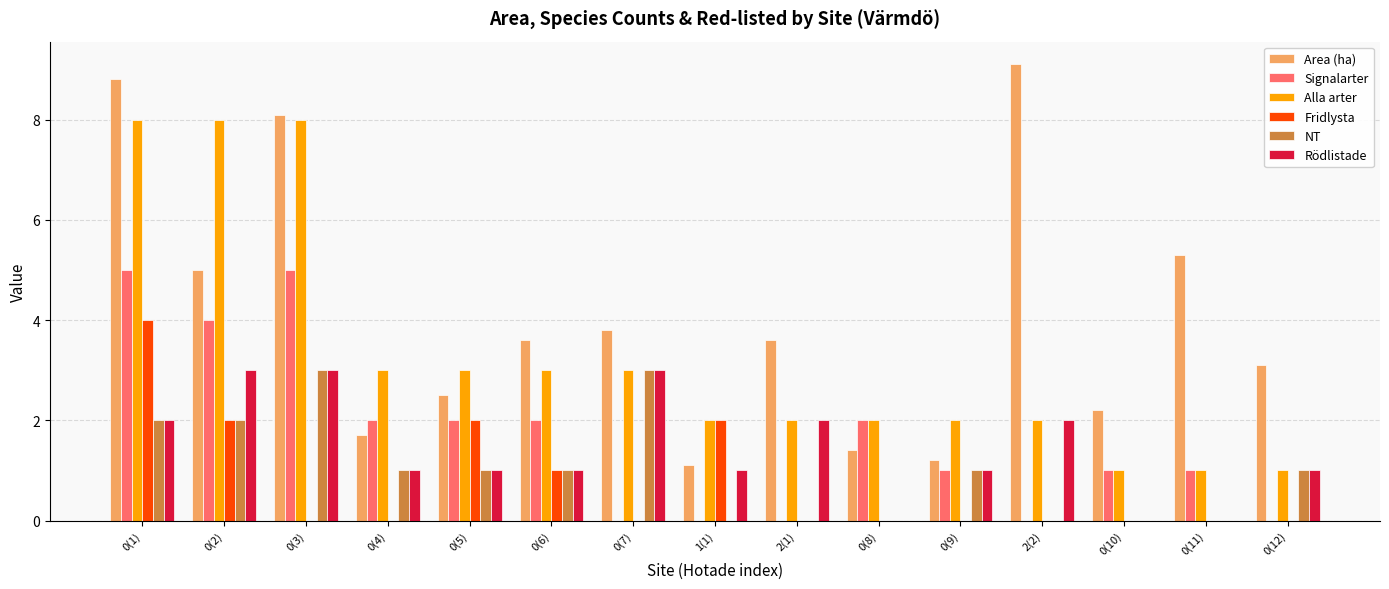

Is the value of NT at 0(5) greater than the value of Alla arter at 2(2)?

No